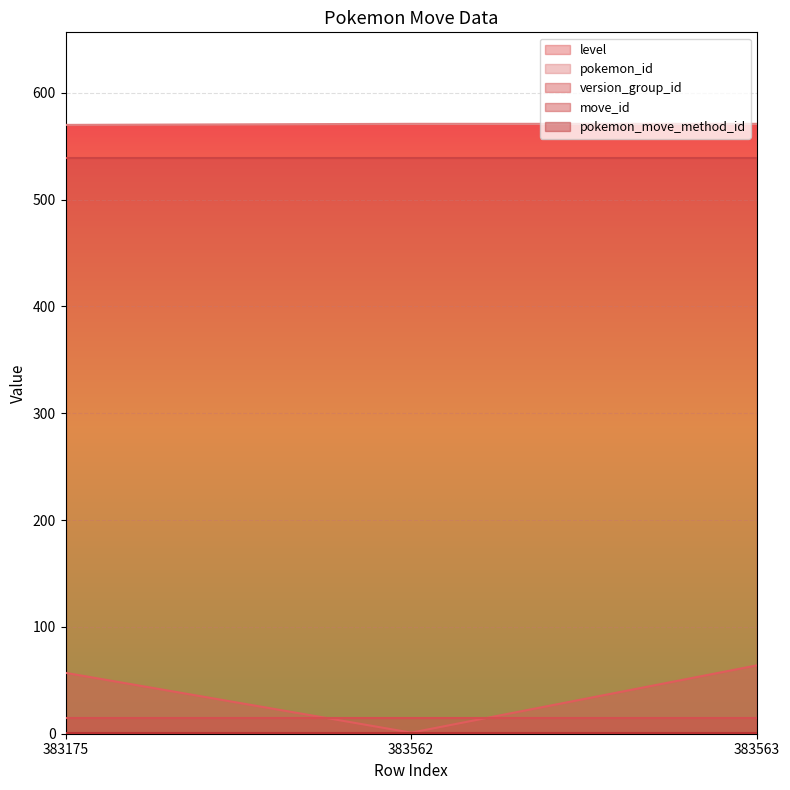

Is the value of pokemon_move_method_id at 383175 greater than the value of level at 383563?

No